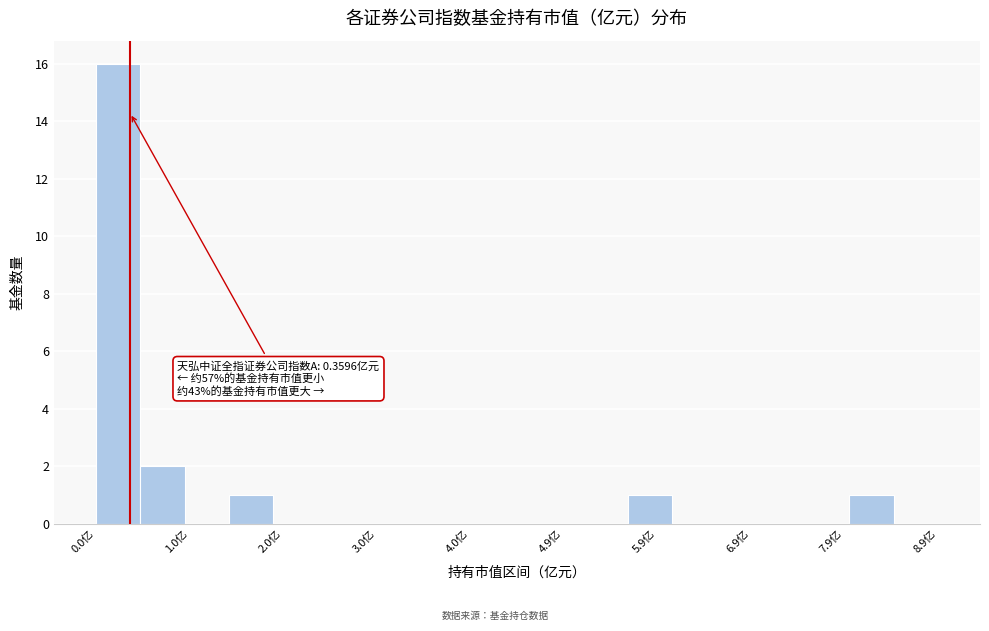

Which range on the x-axis has the tallest bar?

0.0 to 0.5